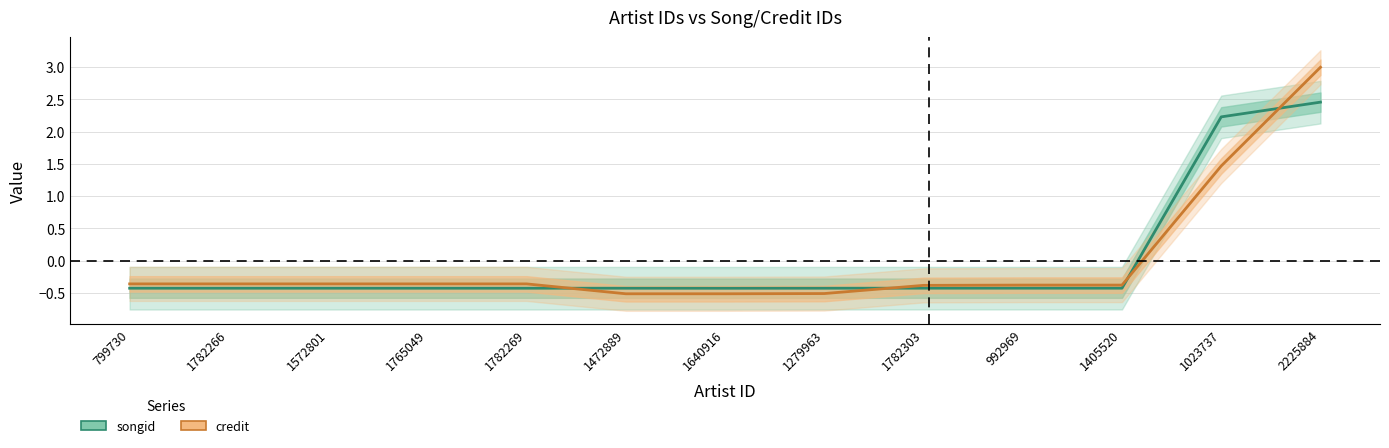

How many interior local valleys does the songid series have?

2